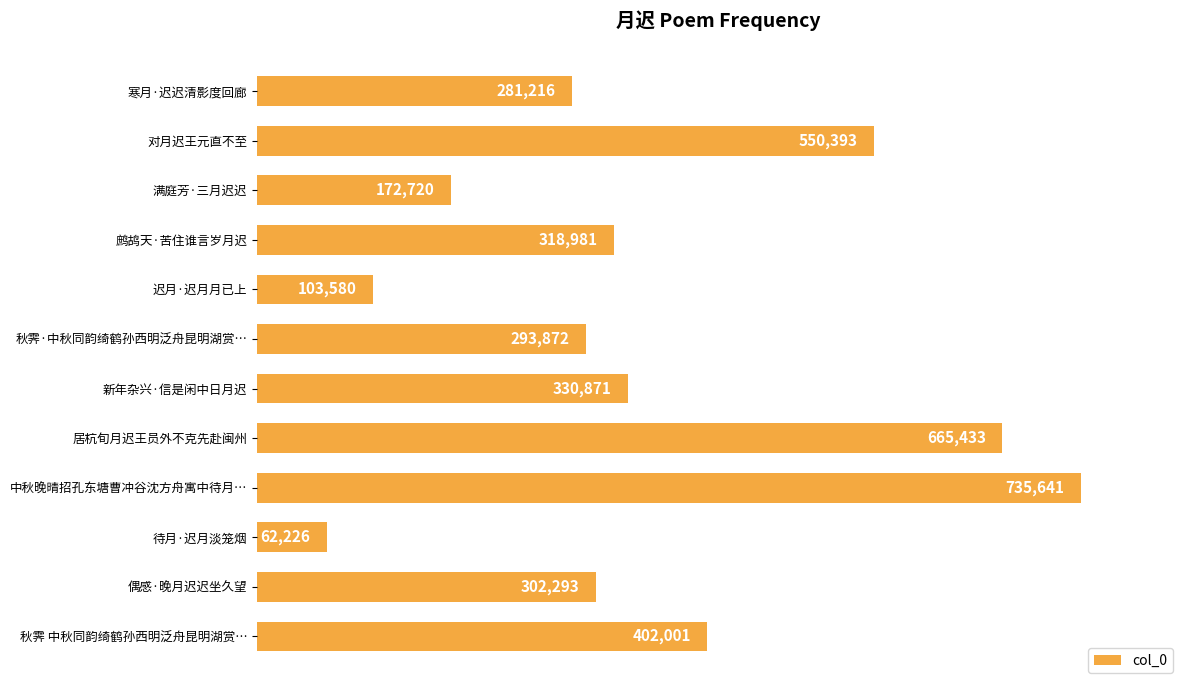

How many bars are there in total?

12